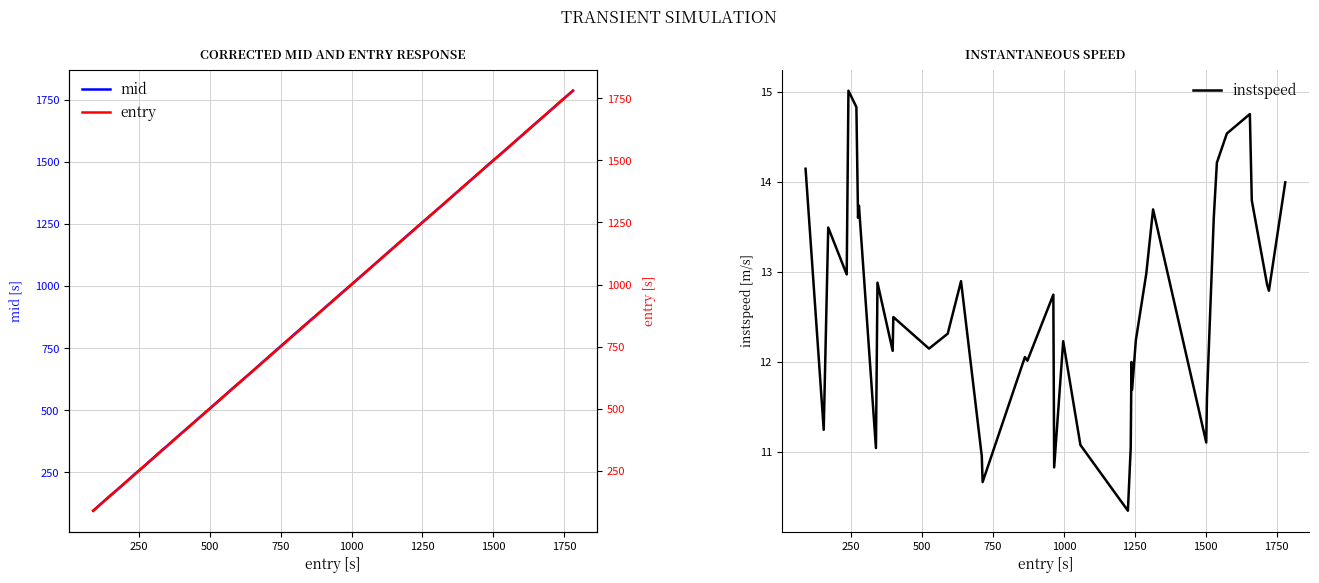

What is the highest value of the mid series?

1787.4